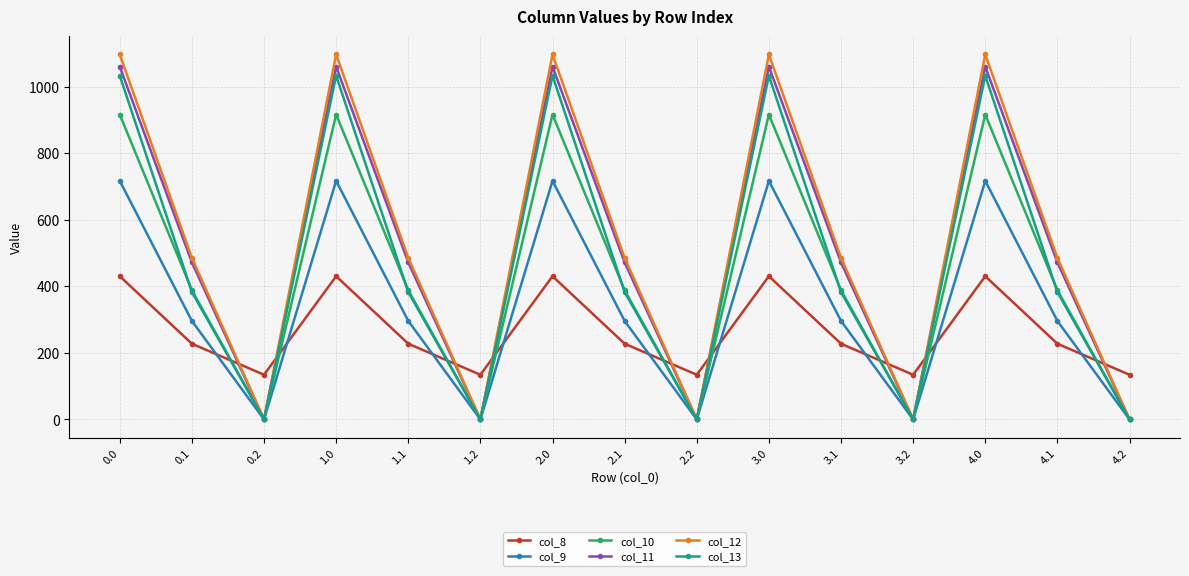

Which series has the largest total across all categories?

col_12